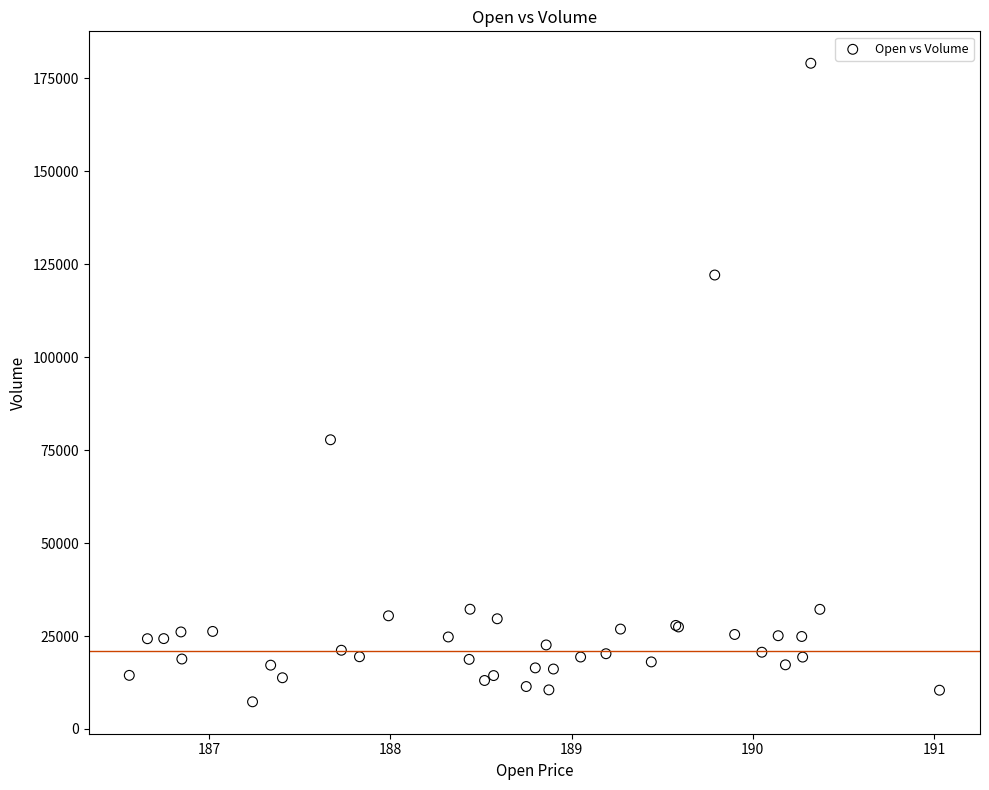

What Y value in the scatter plot is closest to 93203?

77807